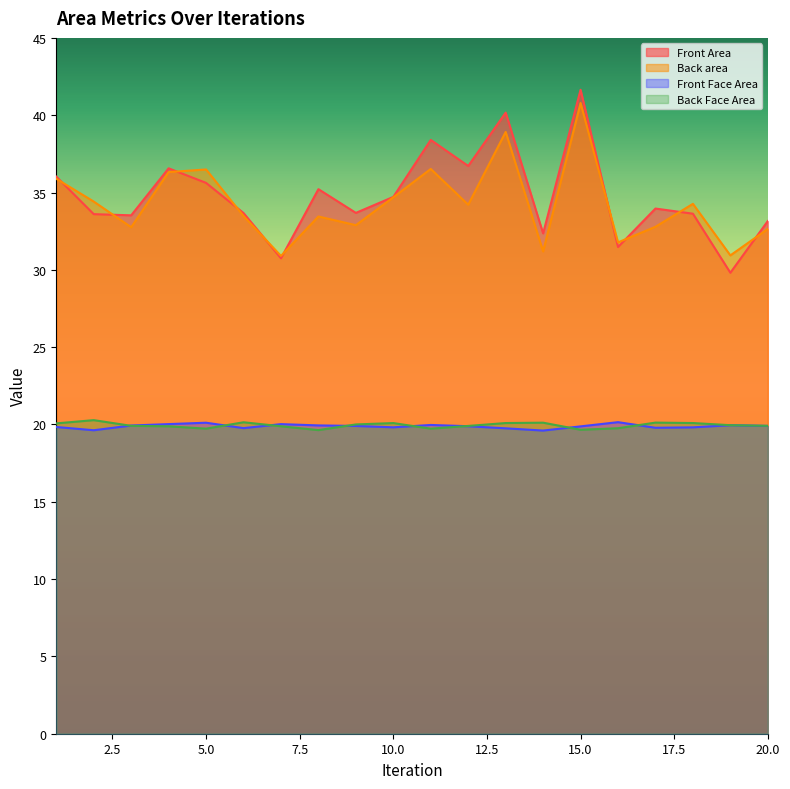

Which label corresponds to the largest value in the chart?

15.0